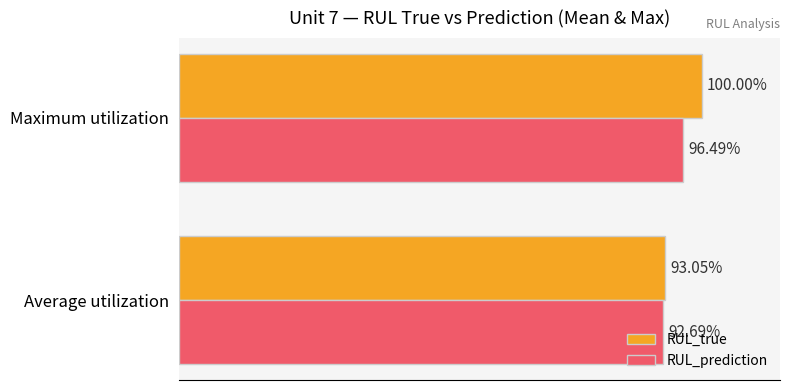

What are all the series names shown in the legend?

RUL_true, RUL_prediction